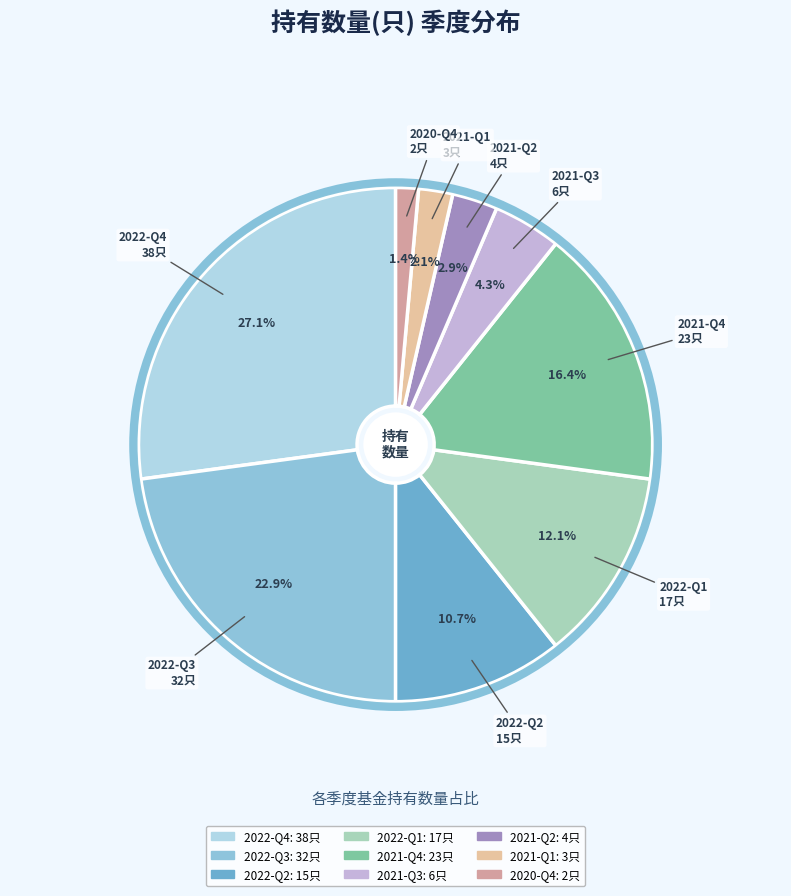

How many slices are in this pie chart?

9